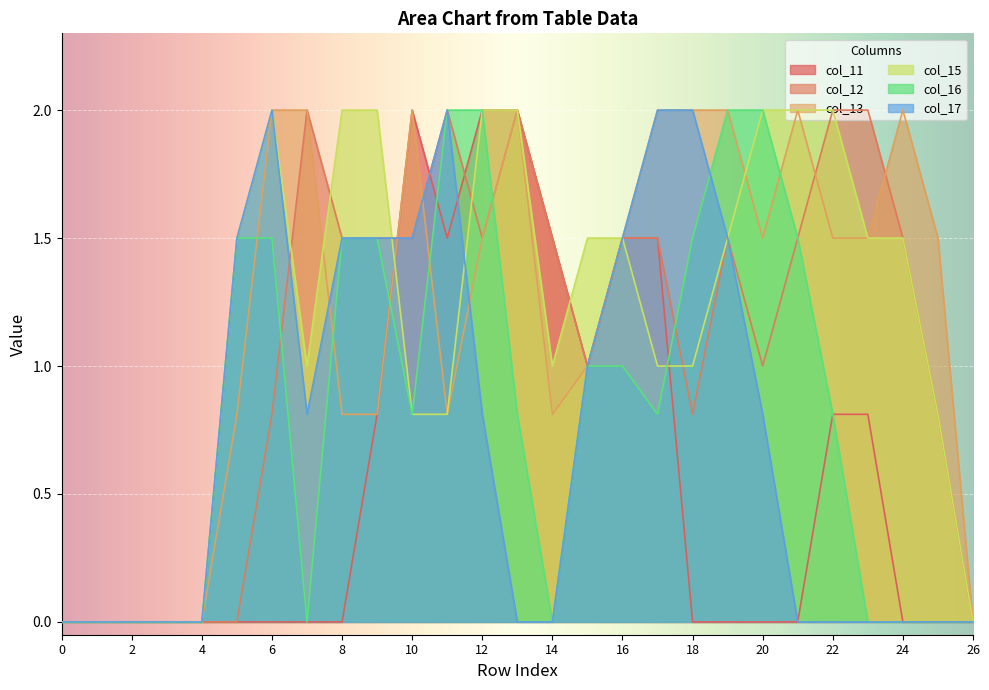

What is the value of the col_12 point at the 19th from the left?

0.8